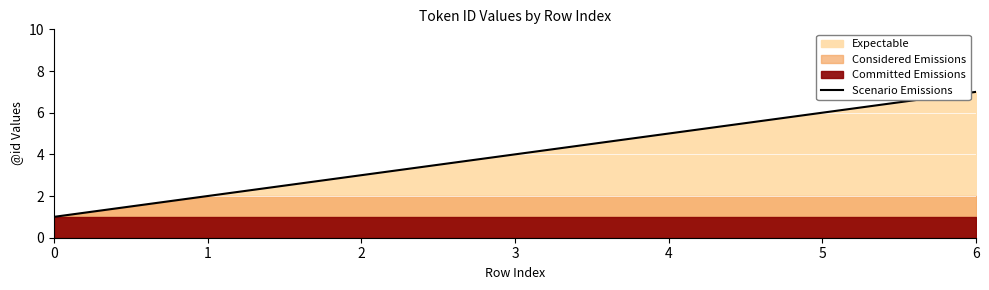

What is the minimum value shown in the chart?

1